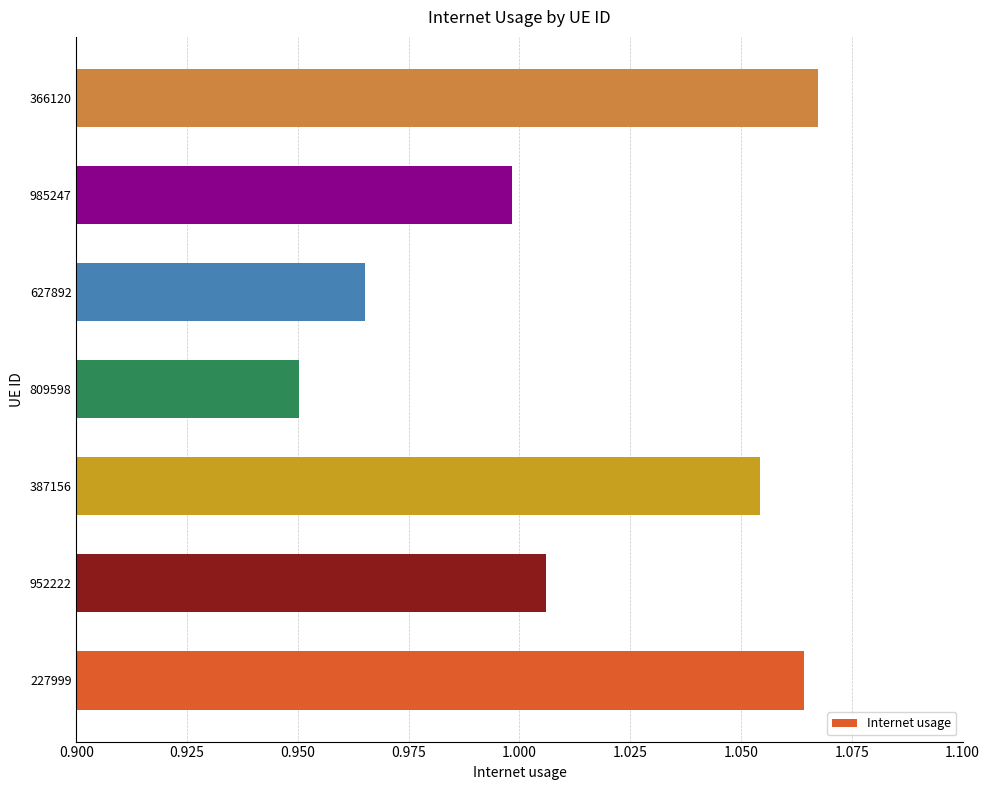

Which label corresponds to the smallest value in the chart?

809598